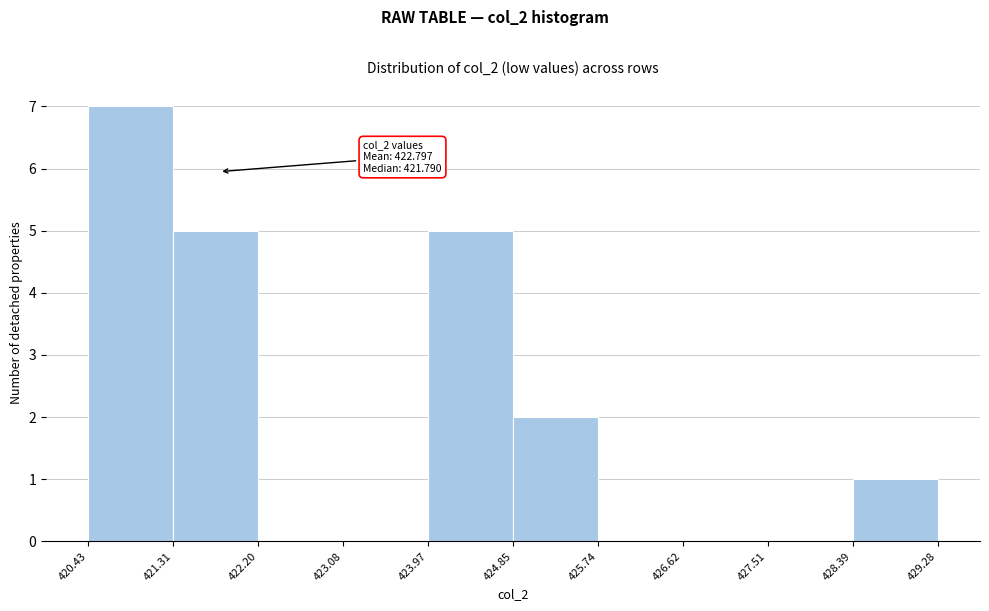

Over which range of the x-axis is the bar tallest?

420.43 to 421.31